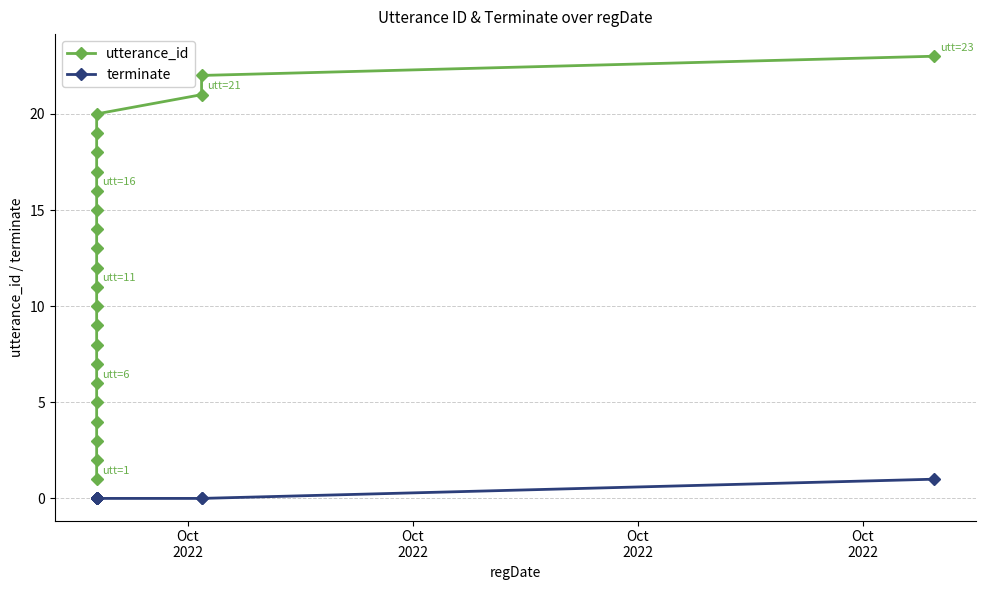

Reading left to right, extract all data points from this chart.

utterance_id: 1	2	3	4	5	6	7	8	9	10	11	12	13	14	15	16	17	18	19	20	21	22	23
terminate: 0	0	0	0	0	0	0	0	0	0	0	0	0	0	0	0	0	0	0	0	0	0	1